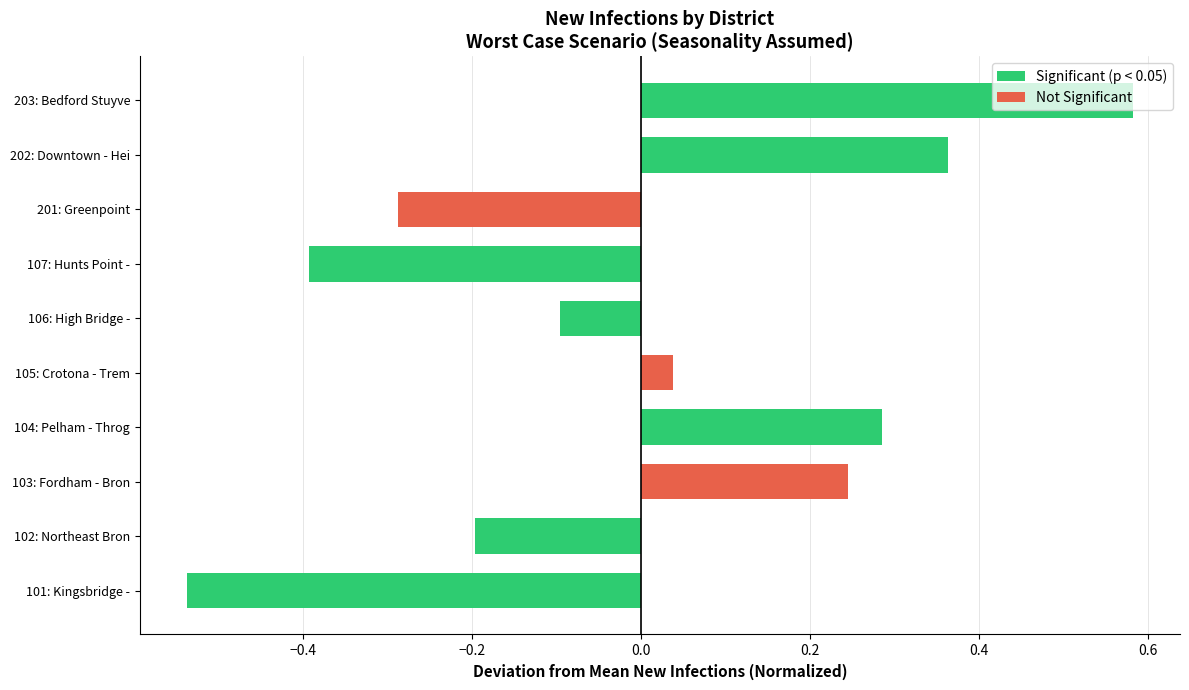

Where is the data nearest to the value 0?

105: Crotona - Trem